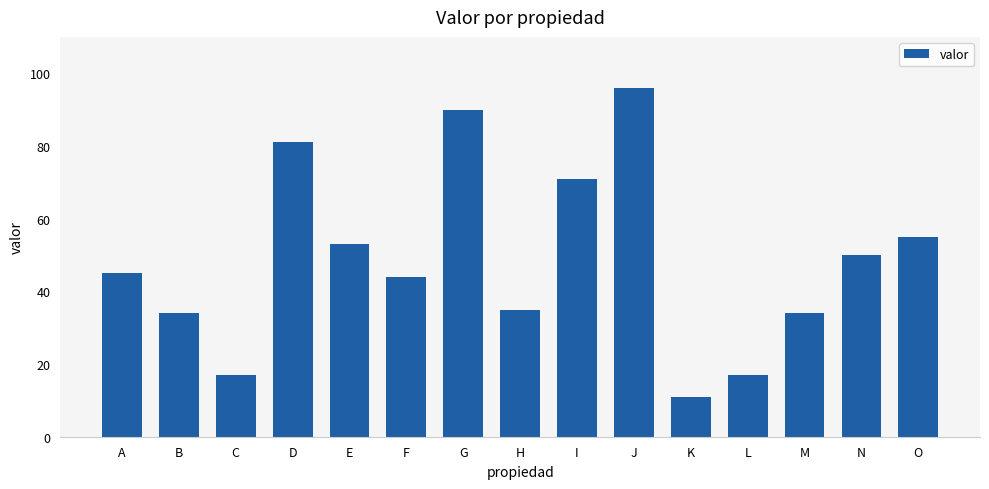

What value does the data have at J, to the nearest 10?

100